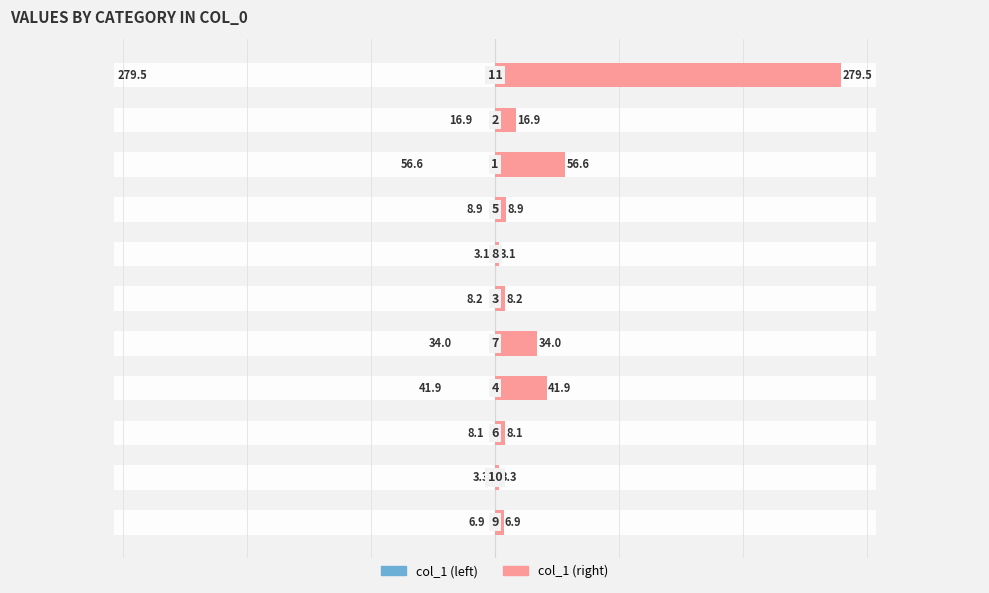

How many groups of bars are there?

11